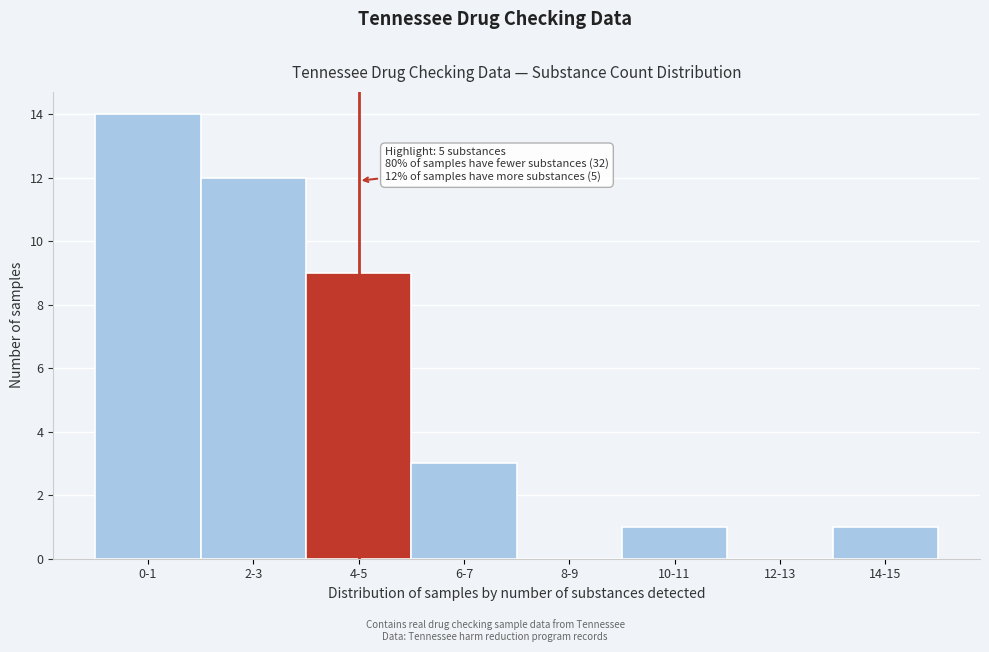

Reading right to left, what are all the values shown in this chart?

14-15=1	12-13=0	10-11=1	8-9=0	6-7=3	4-5=9	2-3=12	0-1=14